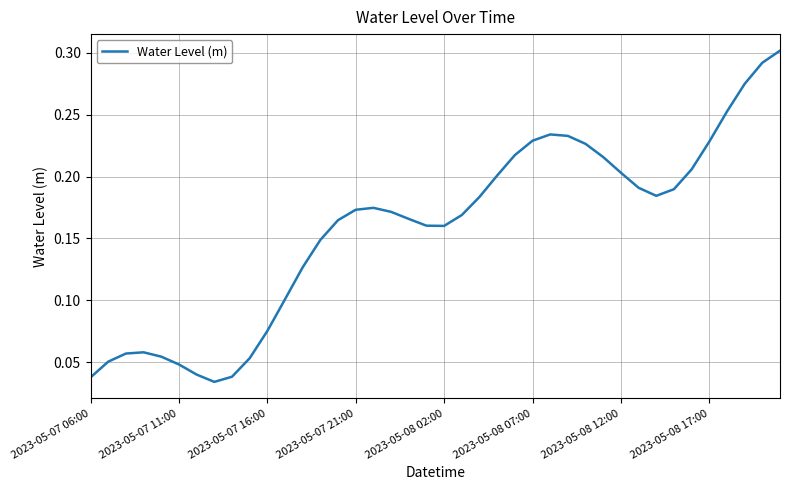

True or false: the data shows 0.1 at 2023-05-08 17:00.

False